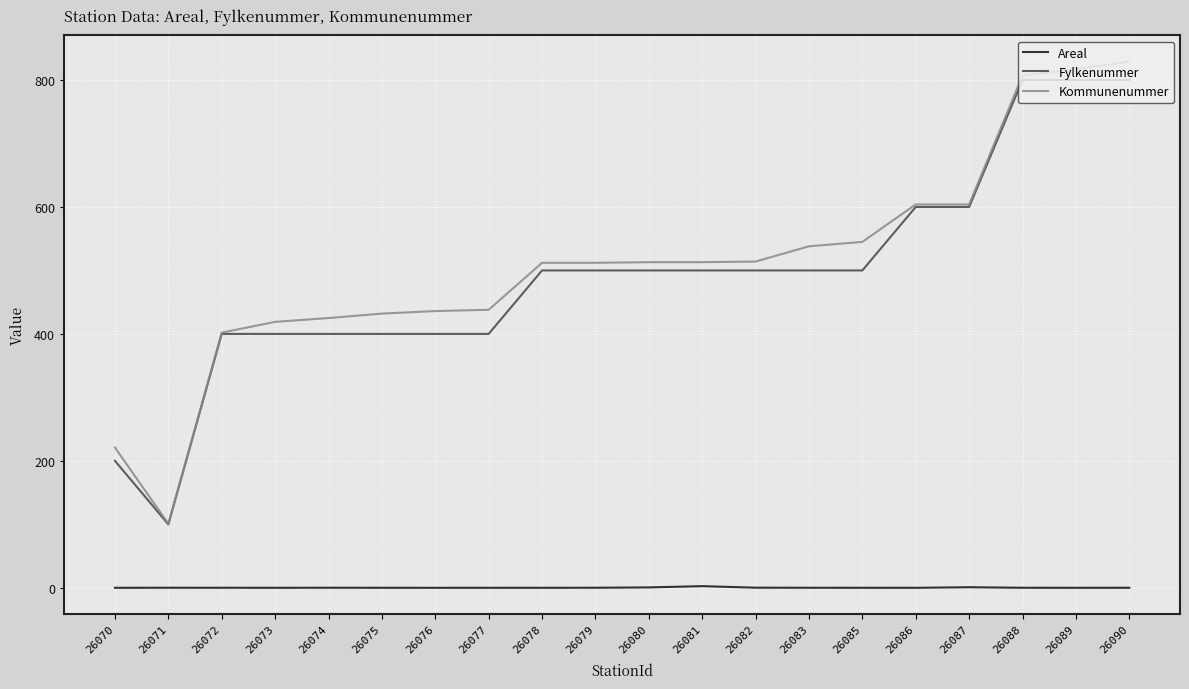

True or false: Kommunenummer and Areal intersect in this chart.

False